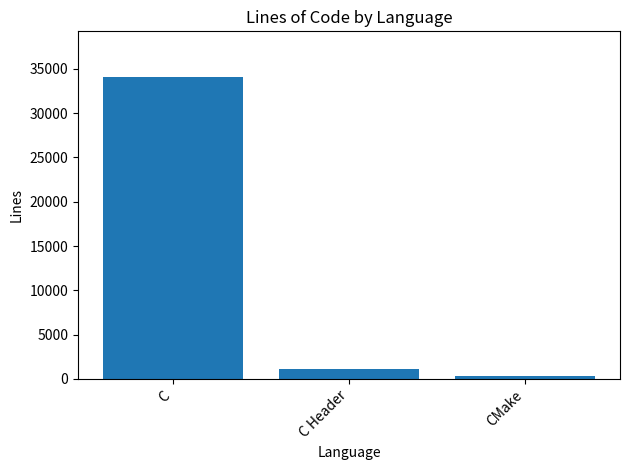

Reading right to left, extract all data points from this chart.

CMake=298	C Header=1151	C=34119